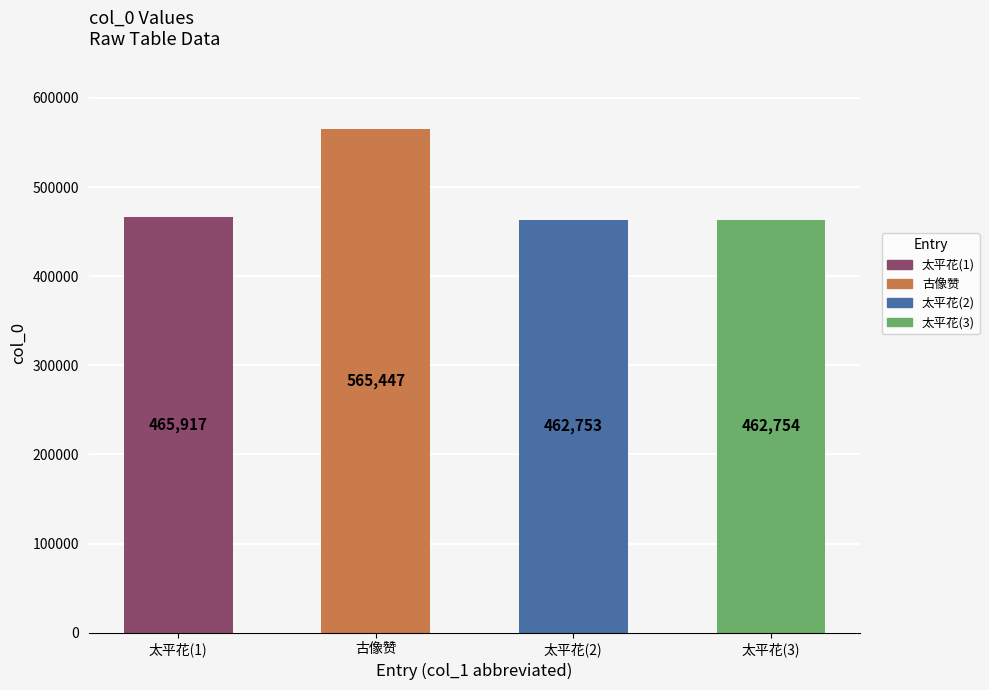

Which has a higher value, 462754 or 465917?

465917